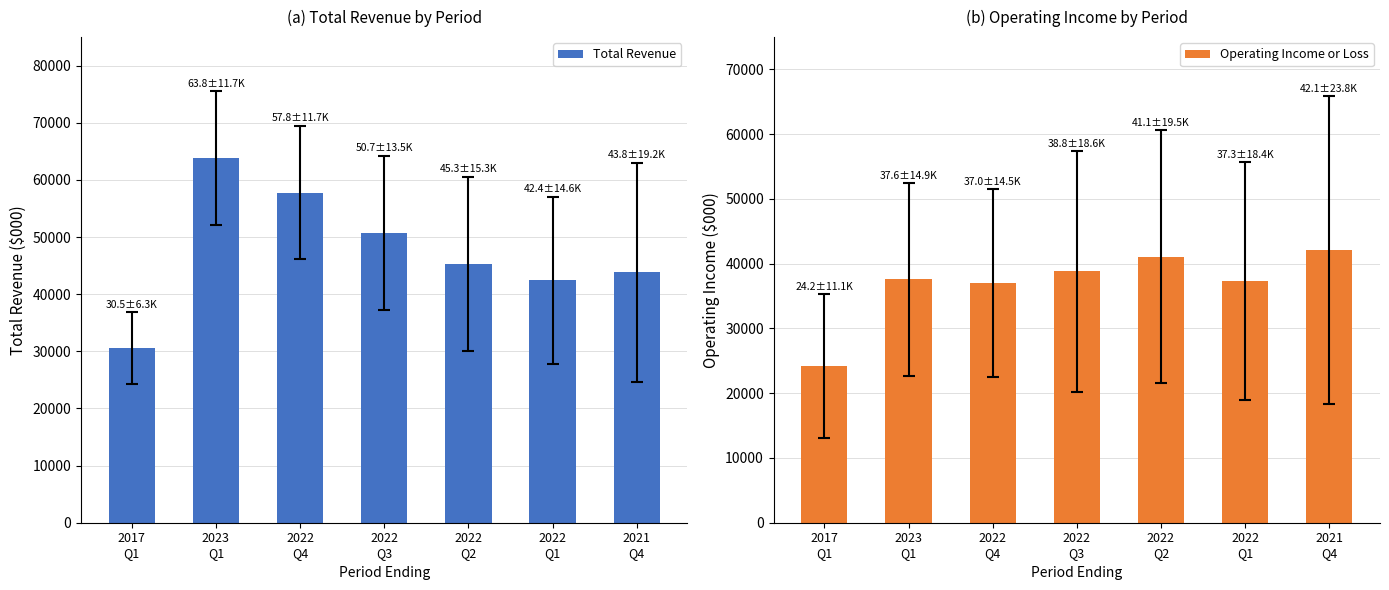

Rank the series at 2022
Q3 from highest to lowest value.

Total Revenue, Operating Income or Loss